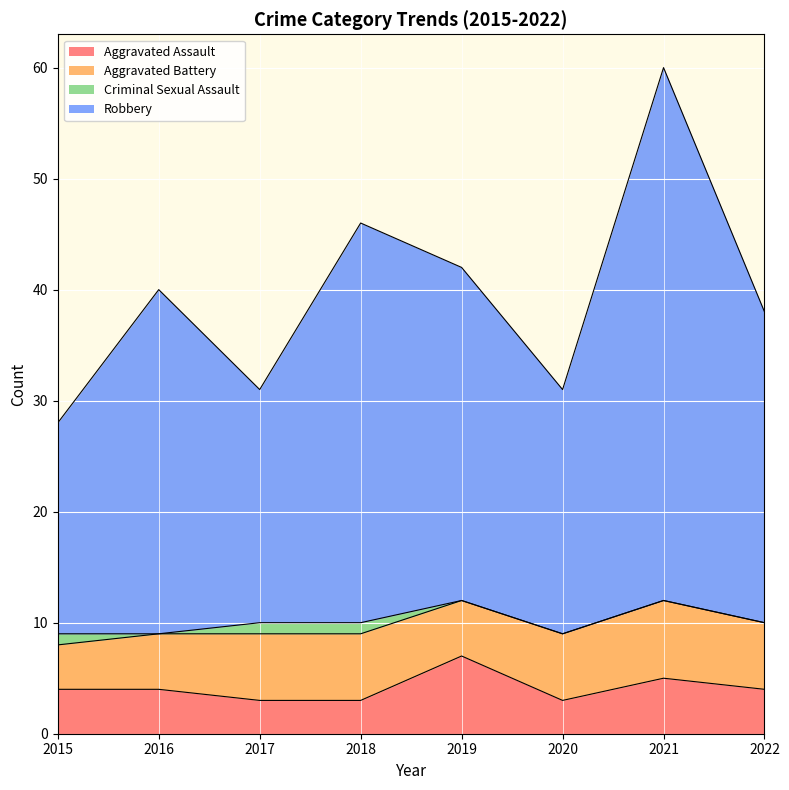

The value of Aggravated Assault at 2020 is 3. True or false?

True